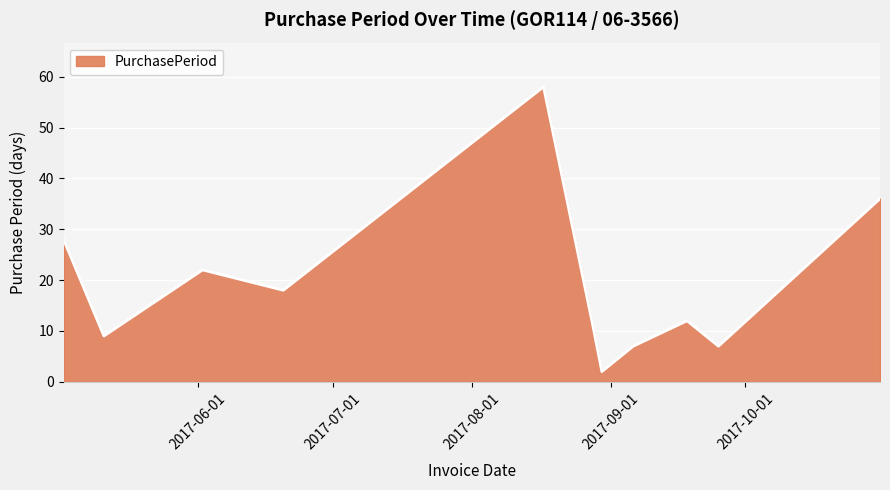

What is the greatest value displayed?

58